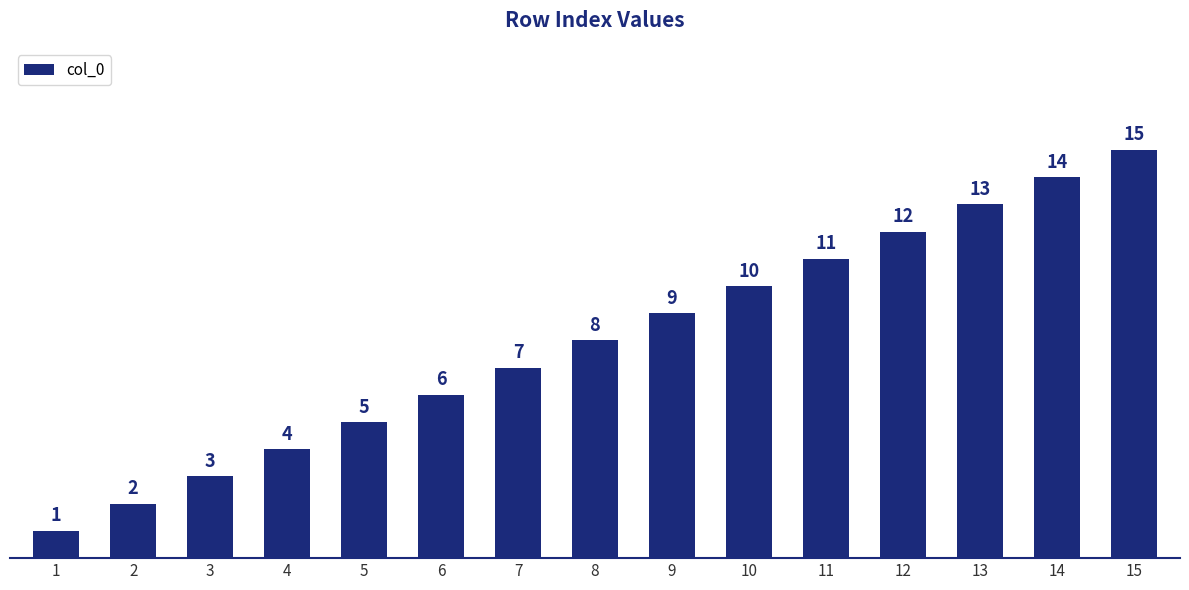

Rank the categories by value from lowest to highest.

1, 2, 3, 4, 5, 6, 7, 8, 9, 10, 11, 12, 13, 14, 15